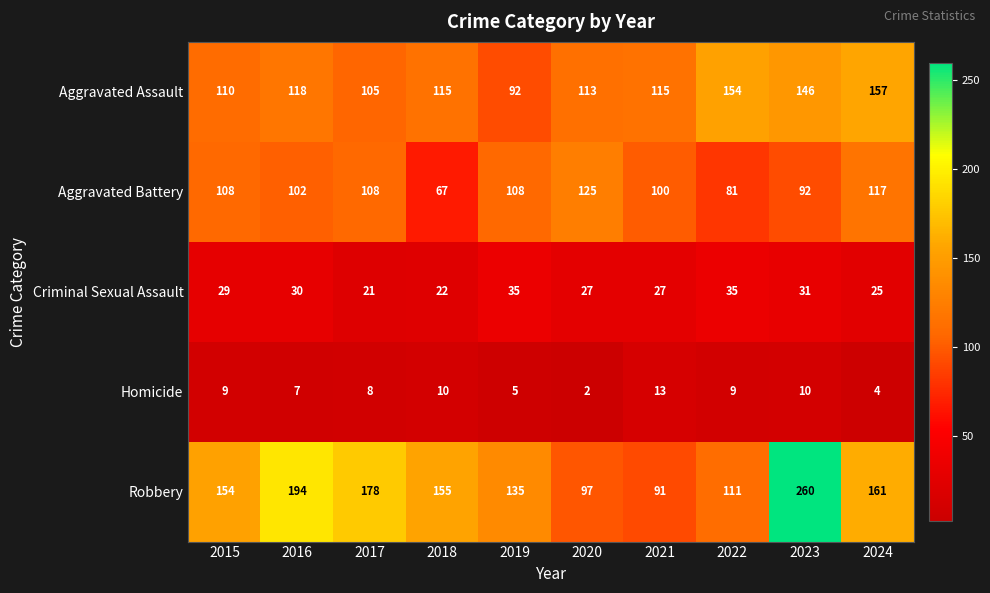

What is the difference between the highest and lowest values at 2017?

170